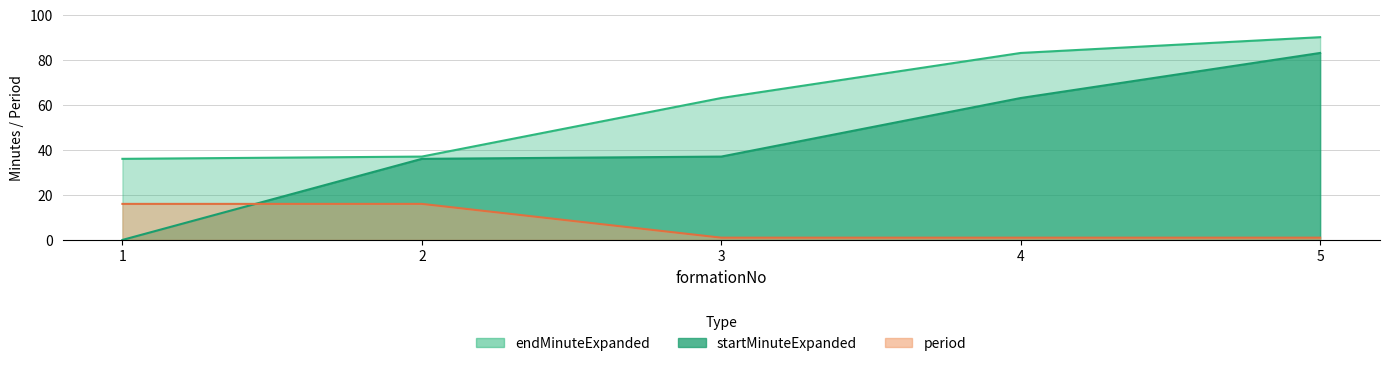

Reading left to right, what are all the values shown in this chart?

startMinuteExpanded: 1=0	2=36	3=37	4=63	5=83
endMinuteExpanded: 1=36	2=37	3=63	4=83	5=90
period: 1=16	2=16	3=1	4=1	5=1